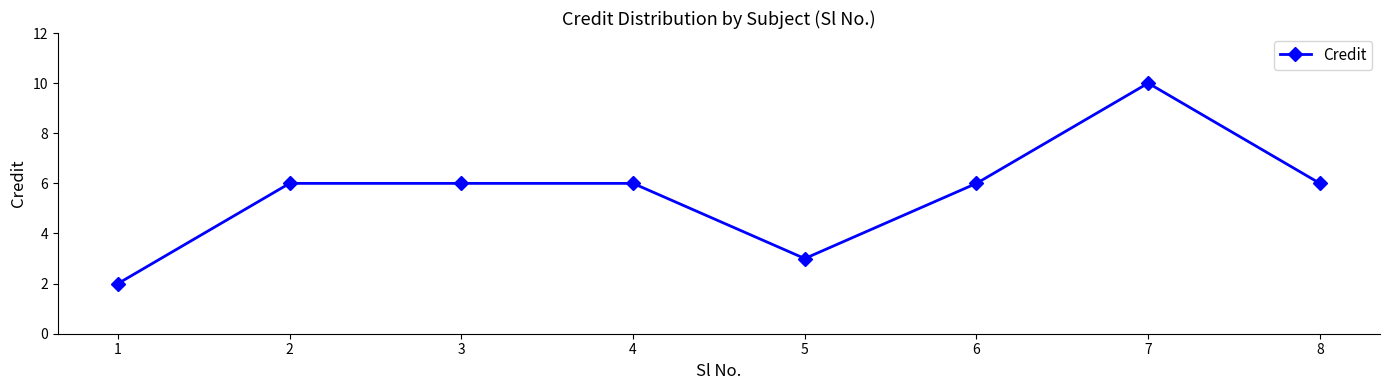

Reading left to right, list all the values displayed in this chart.

2	6	6	6	3	6	10	6